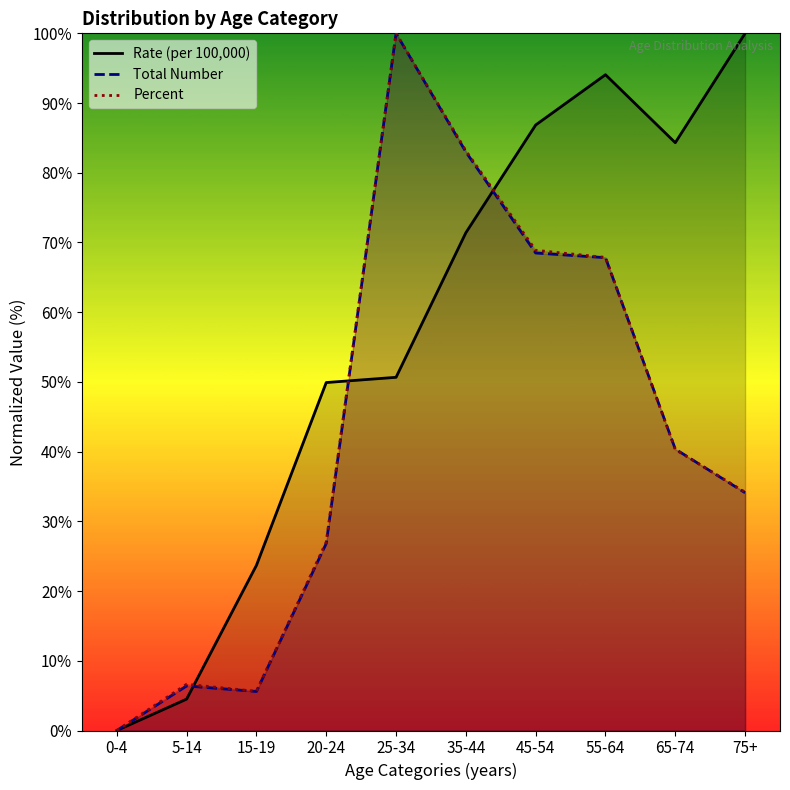

Is it true that Rate (per 100,000) equals 100.0 at 75+?

True